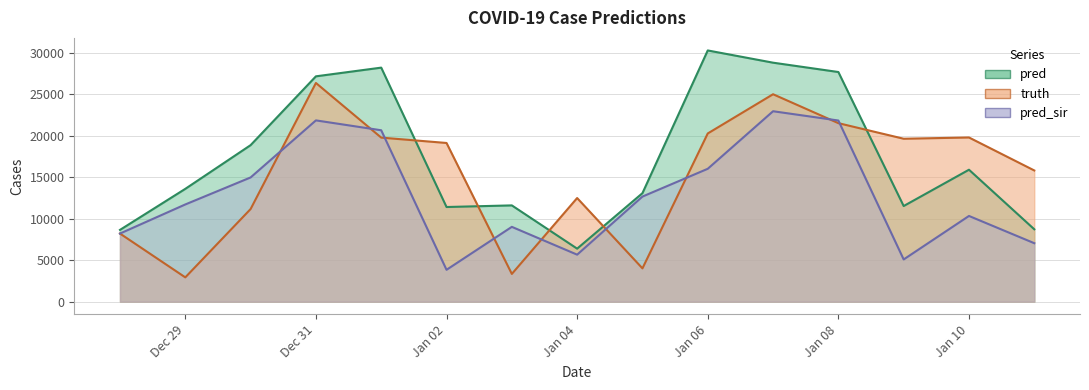

What are all the series names shown in the legend?

pred, truth, pred_sir